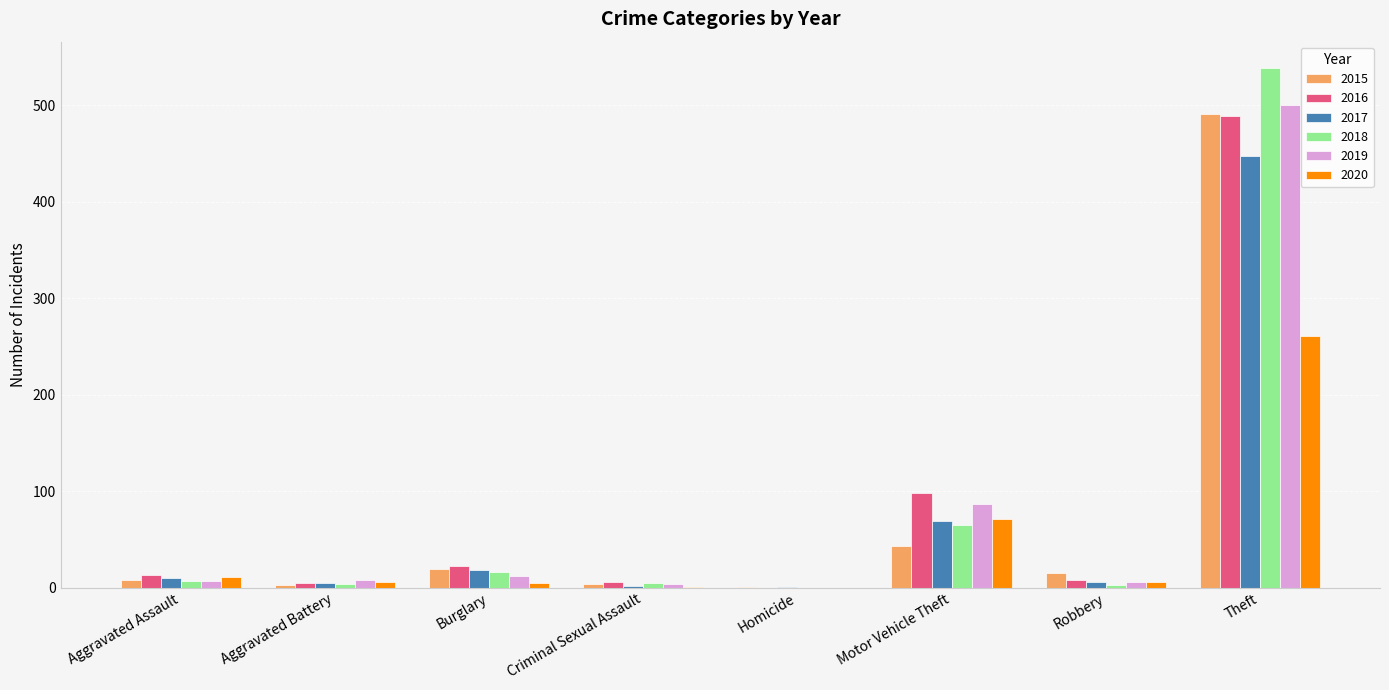

How many data points does each series have?

8